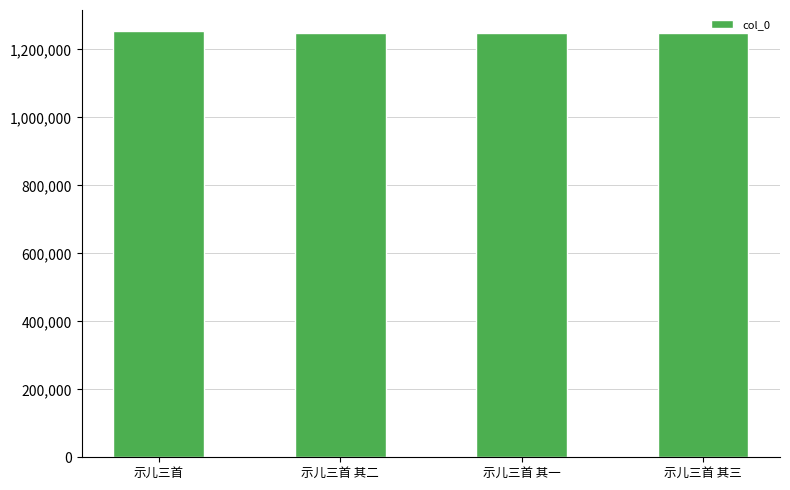

At which label does the data first exceed 1247477?

示儿三首